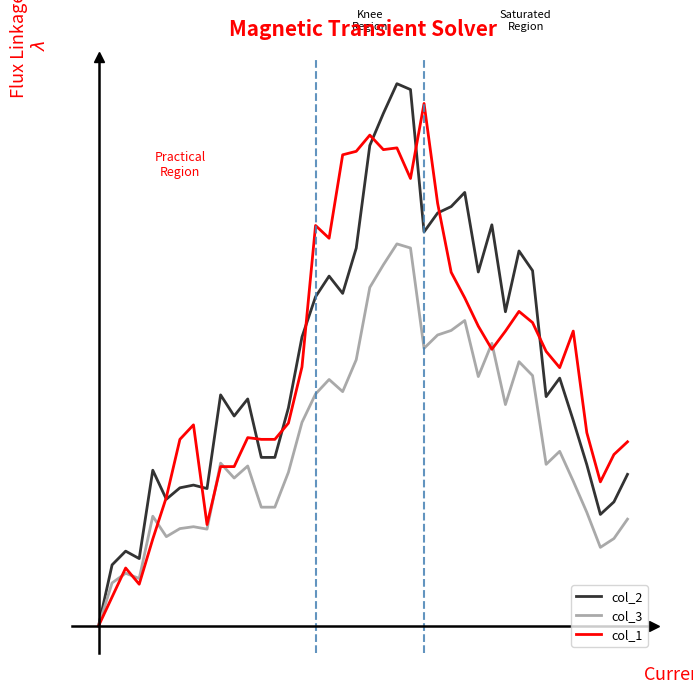

True or false: col_2 and col_3 cross at least once.

False